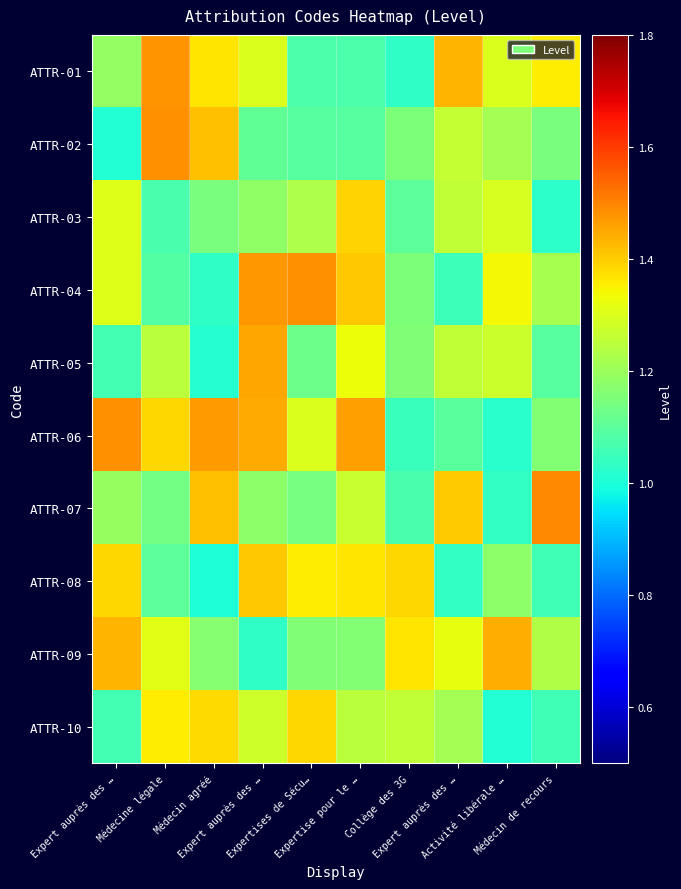

Which series changed the most between Expert auprès des … and Expertises de Sécu…?

ATTR-05